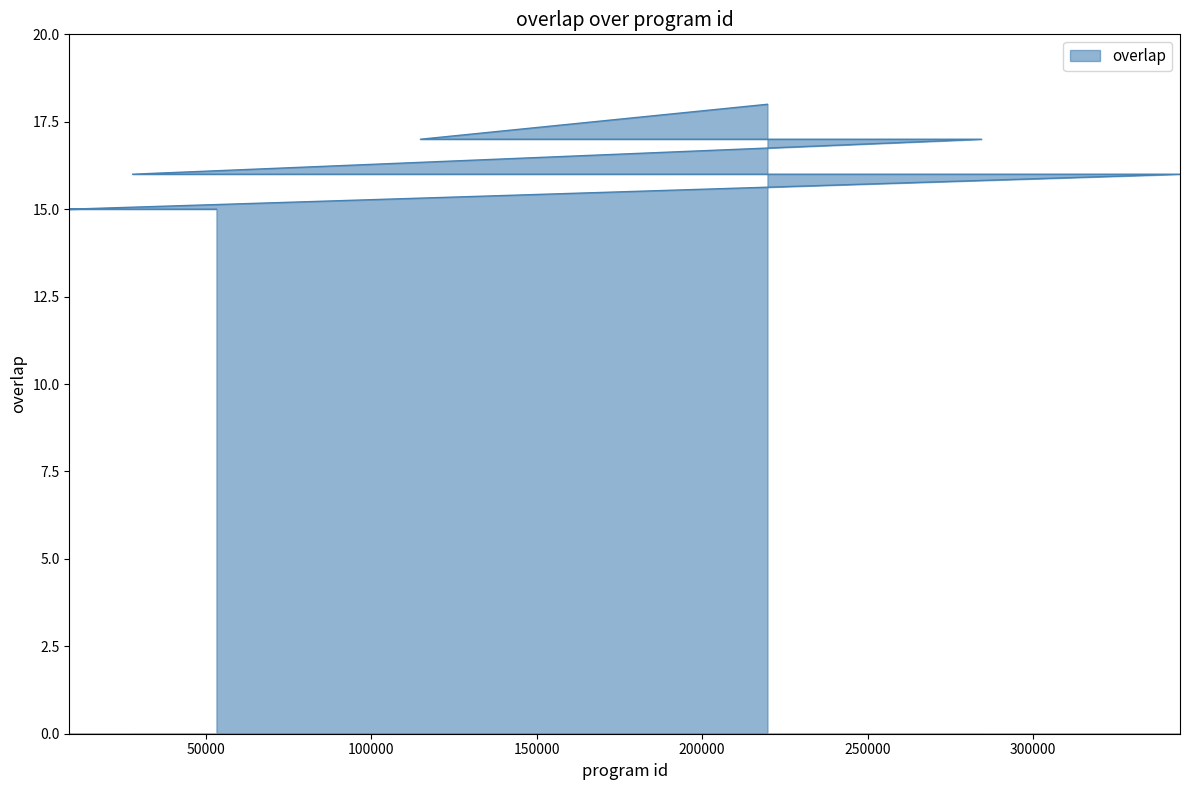

Reading left to right, extract all data points from this chart.

219754=18	114890=17	284413=17	27925=16	87572=16	111352=16	130718=16	131370=16	213724=16	254056=16	289812=16	344389=16	8876=15	10922=15	18248=15	20734=15	33966=15	33967=15	33969=15	33974=15	33979=15	38876=15	38877=15	45472=15	53295=15